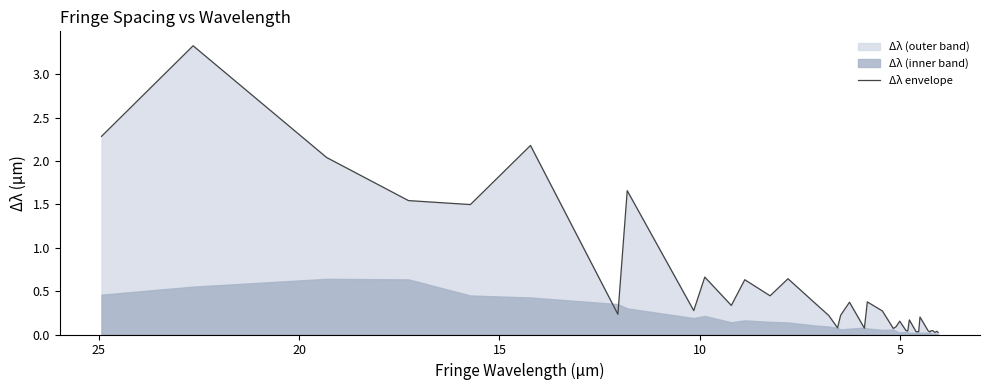

What is the greatest value displayed?

3.3